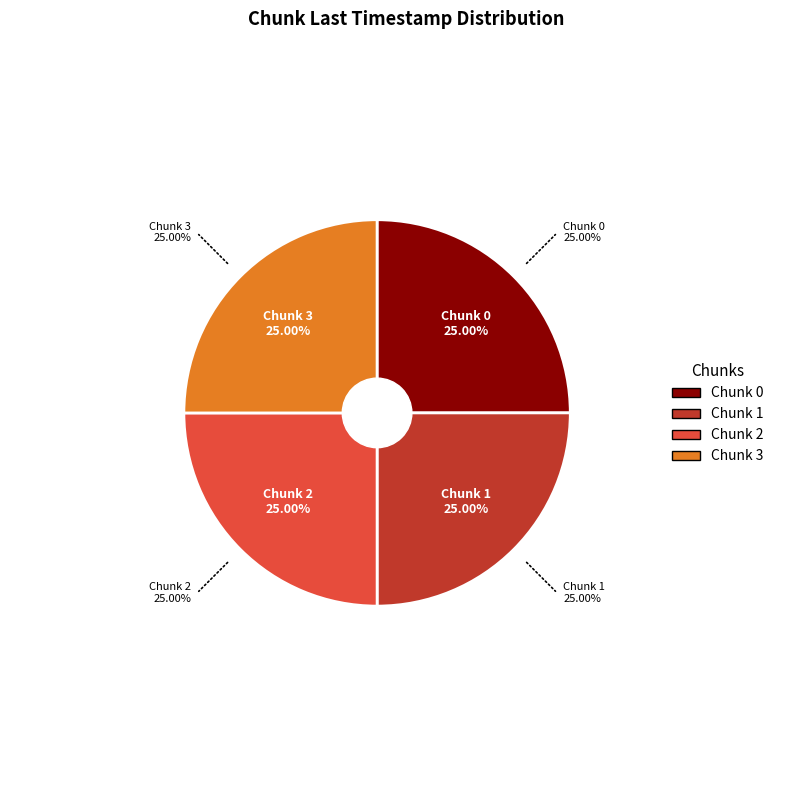

Is it true that 1 is 25% of the pie?

True